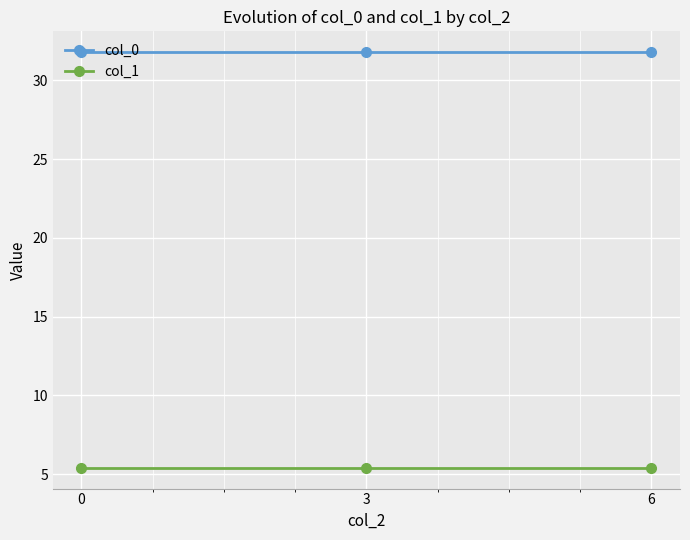

The value of col_0 at 0 is 19.6. True or false?

False